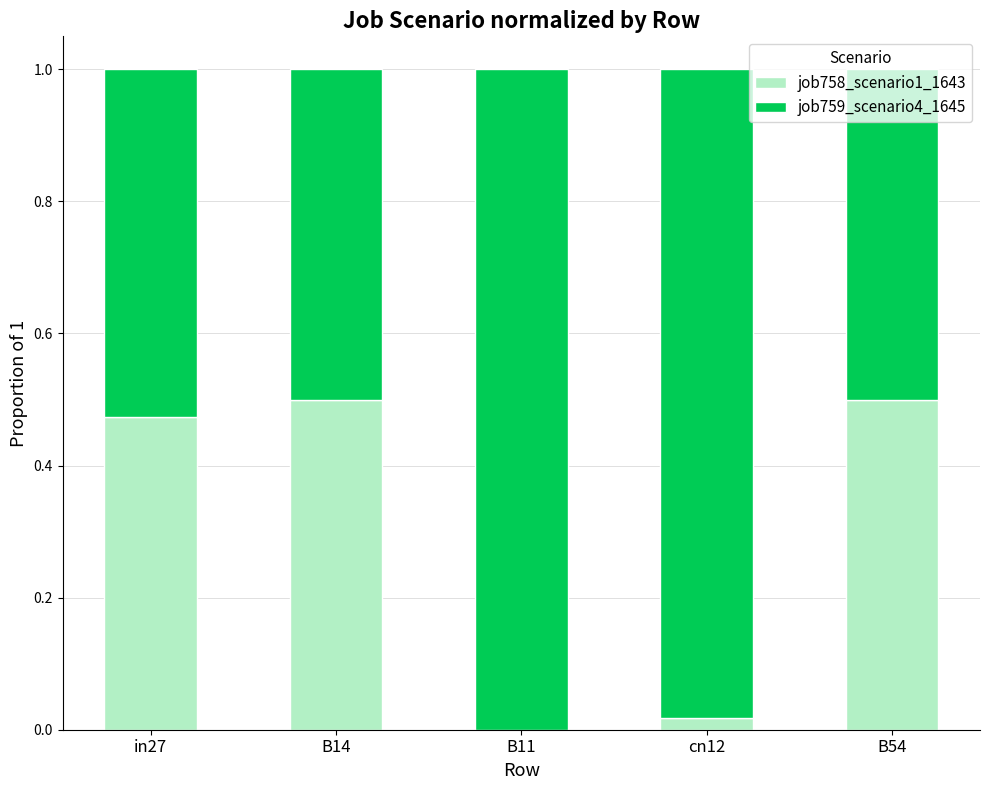

Is it true that job758_scenario1_1643 equals -0.3 at B11?

False